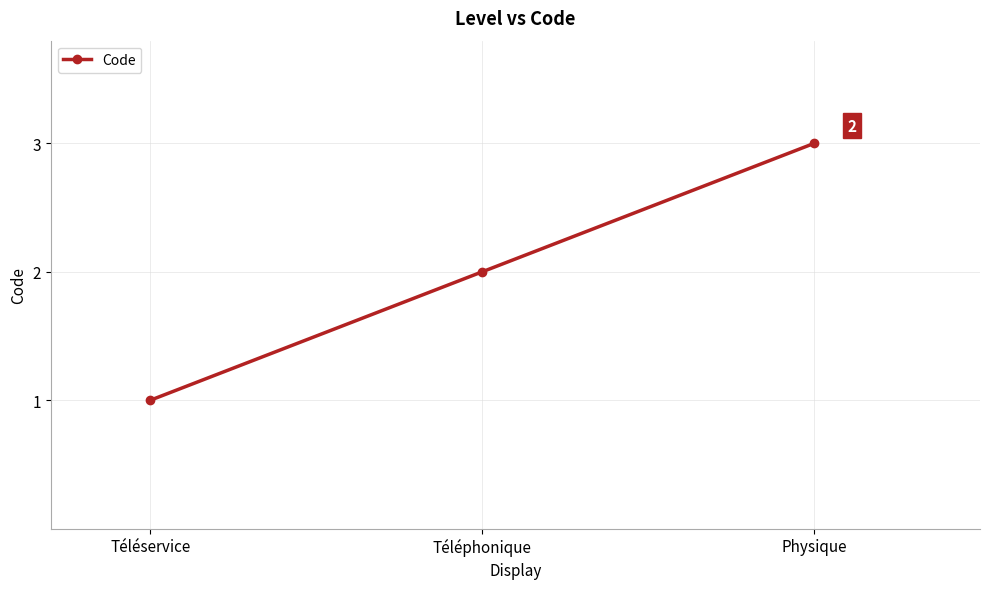

What is the sum of the values at Physique and Téléservice?

4